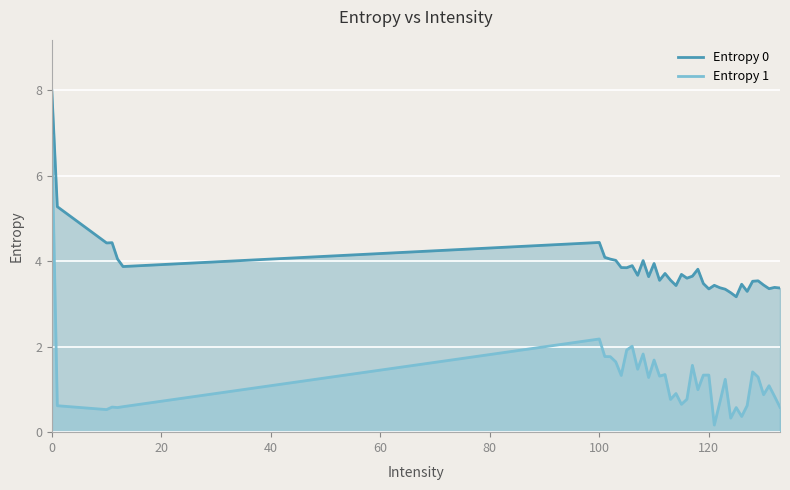

True or false: Entropy 0 and Entropy 1 cross at least once.

False